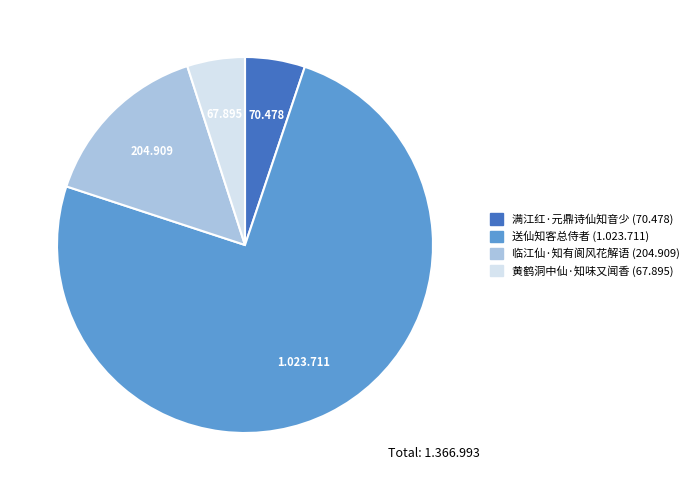

Which has a higher value, 临江仙·知有阆风花解语 or 黄鹤洞中仙·知味又闻香?

临江仙·知有阆风花解语